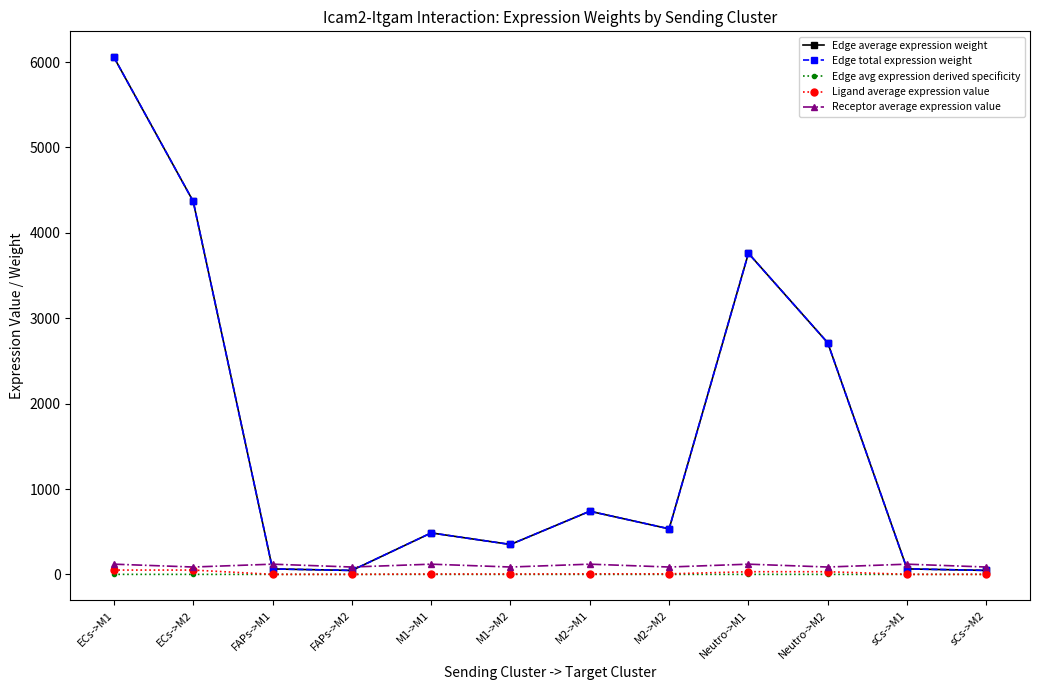

Does the chart have visible grid lines?

No